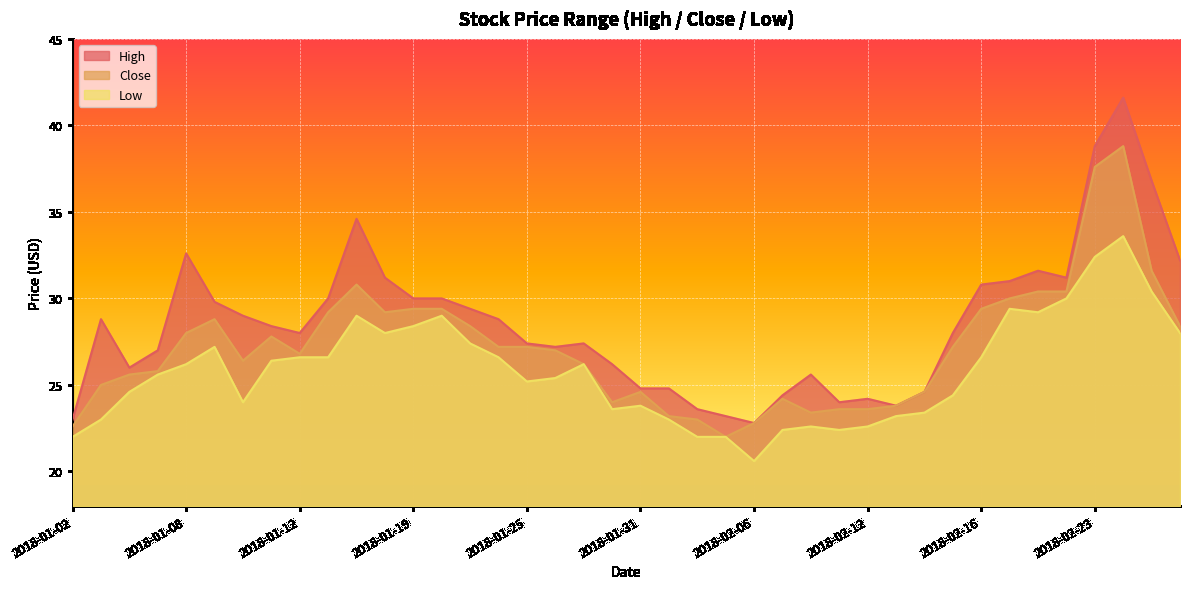

Which has a higher value, 2018-01-26 or 2018-02-06?

2018-01-26